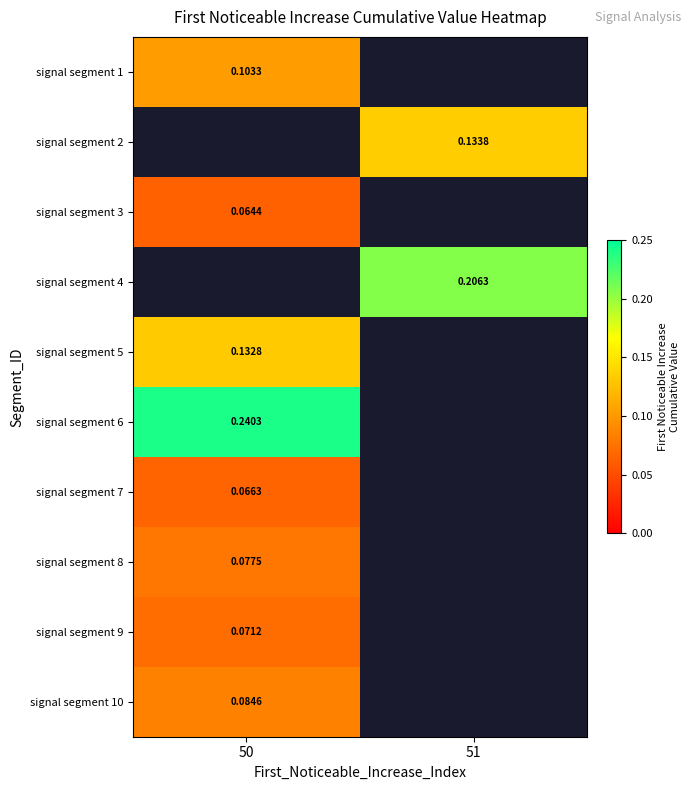

Is it true that signal segment 3 equals 0.0 at 50?

False